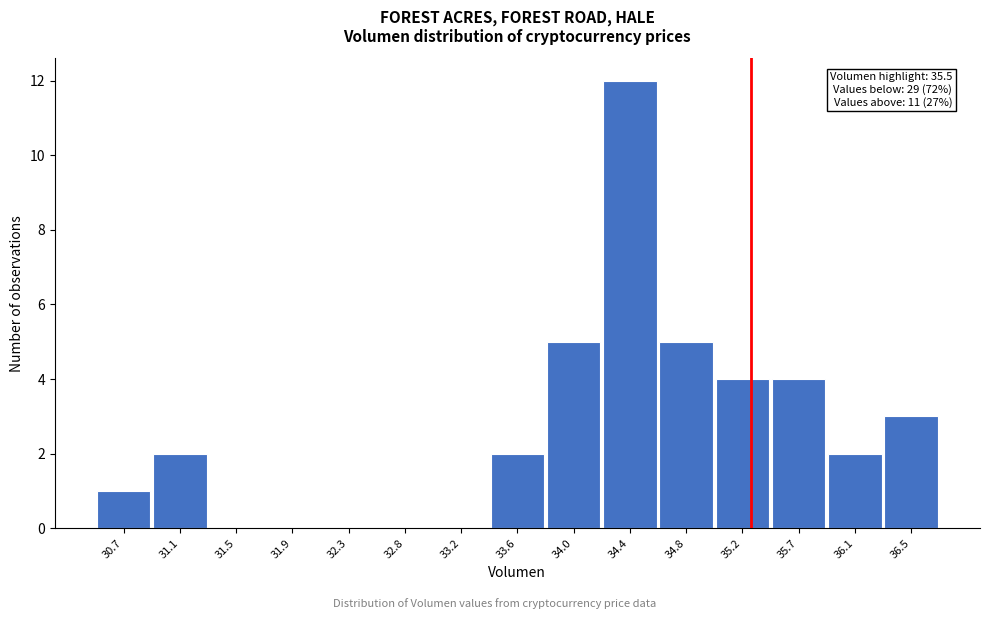

Reading left to right, extract all data points from this chart.

30.7=1	31.1=2	31.5=0	31.9=0	32.3=0	32.8=0	33.2=0	33.6=2	34.0=5	34.4=12	34.8=5	35.2=4	35.7=4	36.1=2	36.5=3